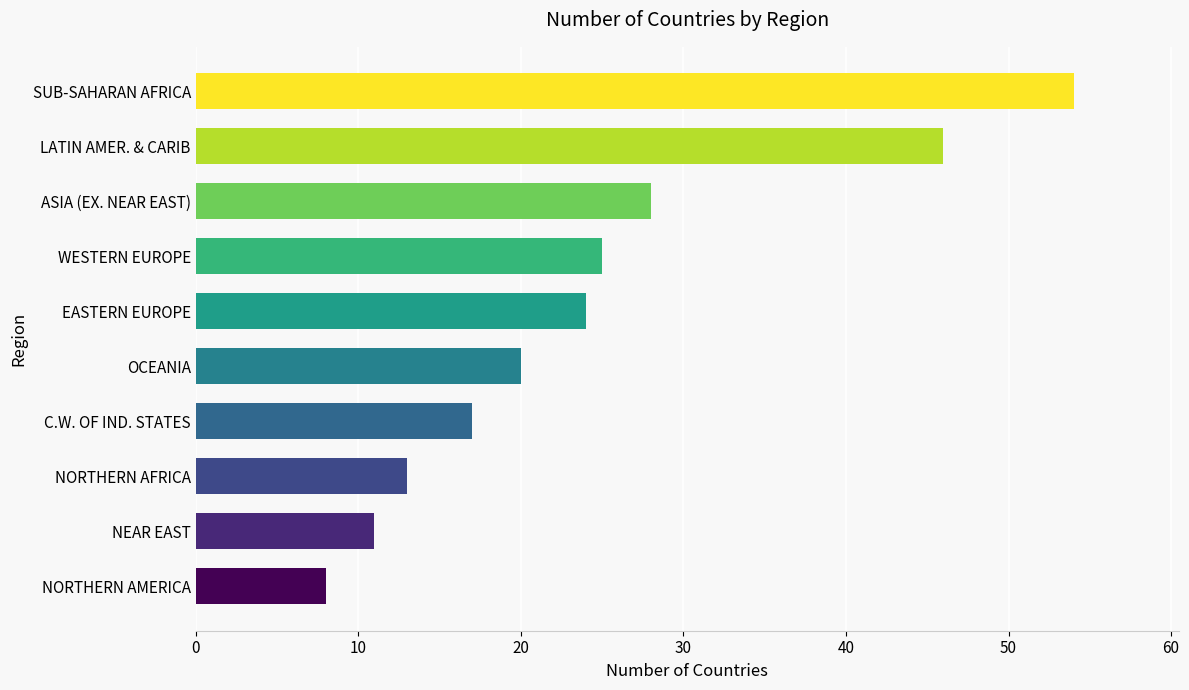

At which label is the value closest to 31?

ASIA (EX. NEAR EAST)